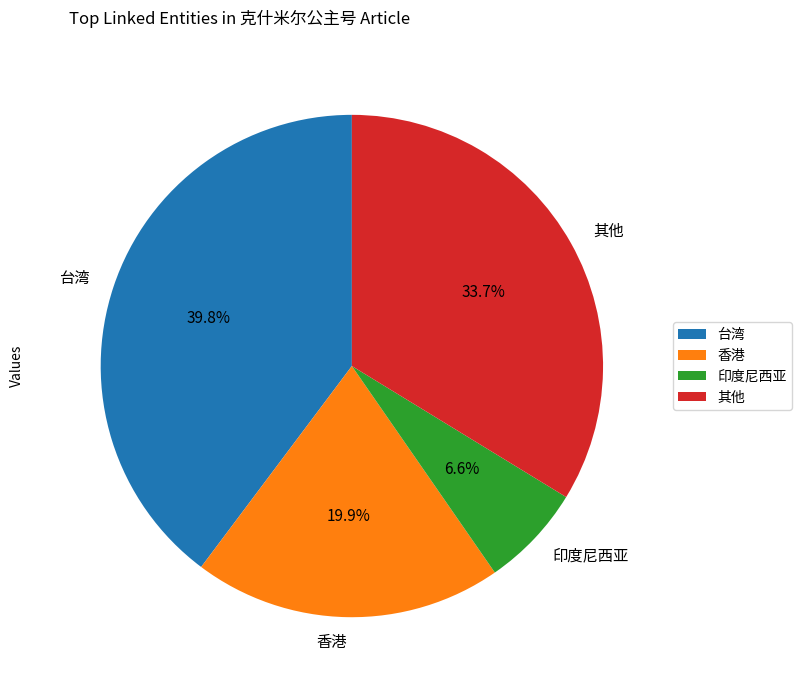

Which slice is the largest?

台湾